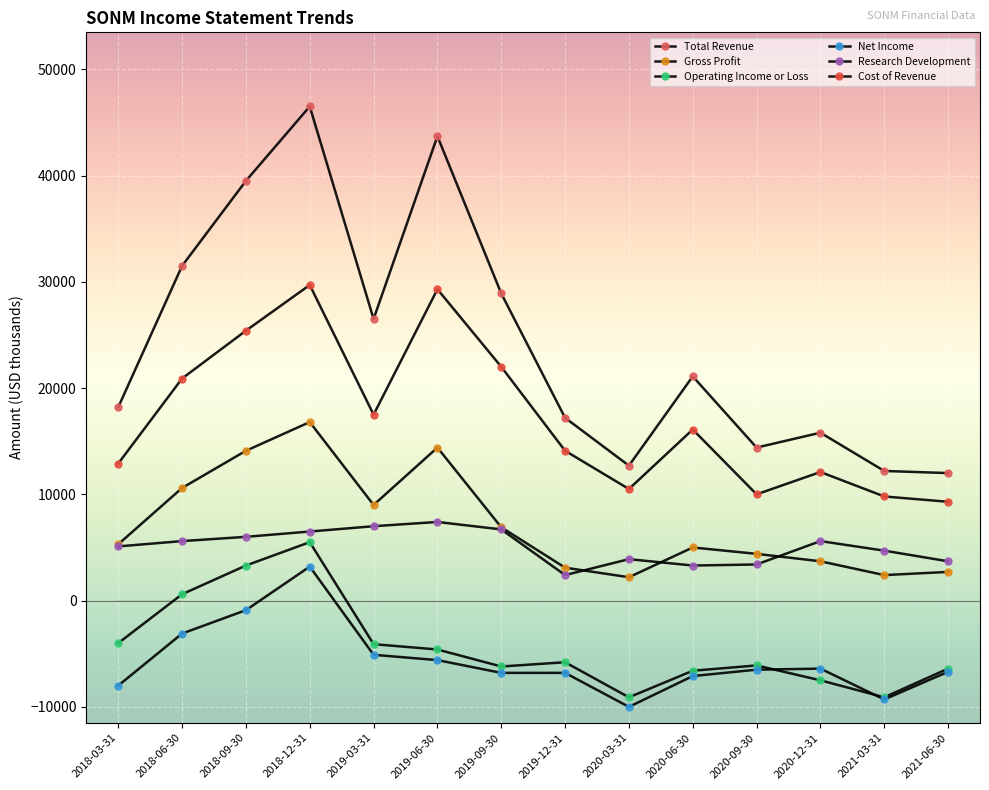

True or false: Total Revenue has a value of 26500 at 2019-03-31.

True